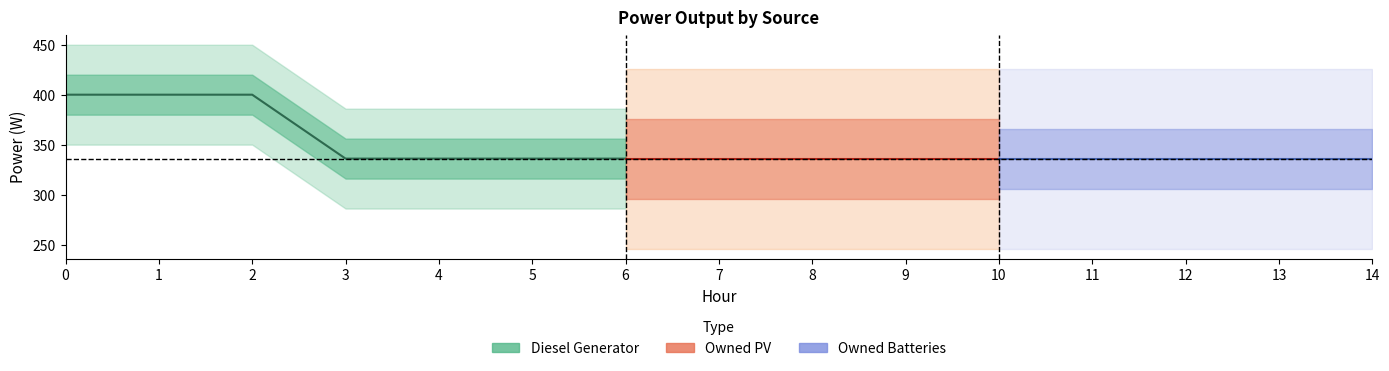

What is the average value of the Diesel Generator series?

349